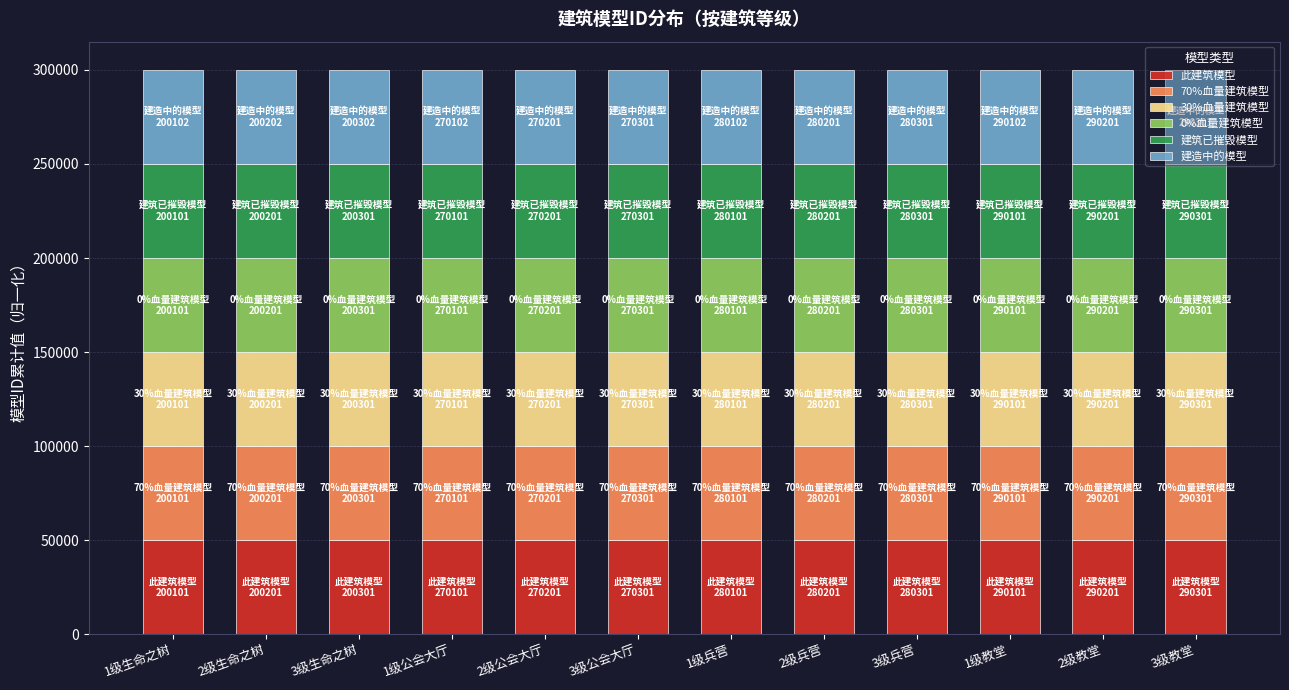

What is the minimum value for 此建筑模型?

50000.0